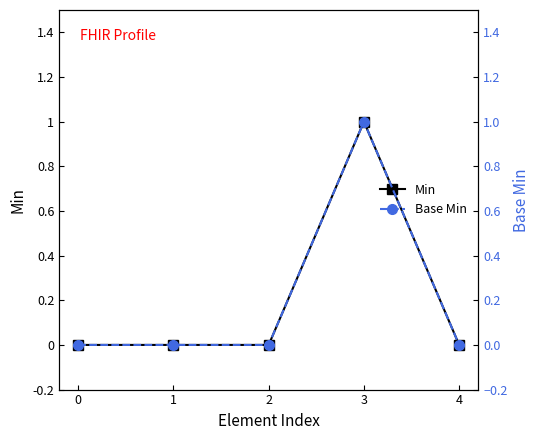

How many Base Min values are between 0 and 1?

5